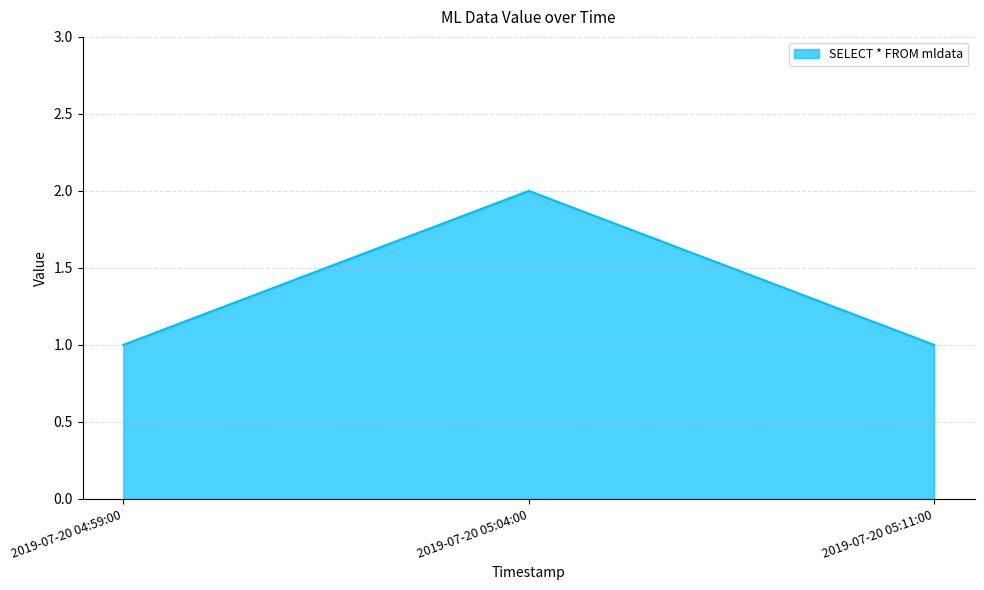

What is the difference between the values at 2019-07-20 05:04:00 and 2019-07-20 05:11:00?

1